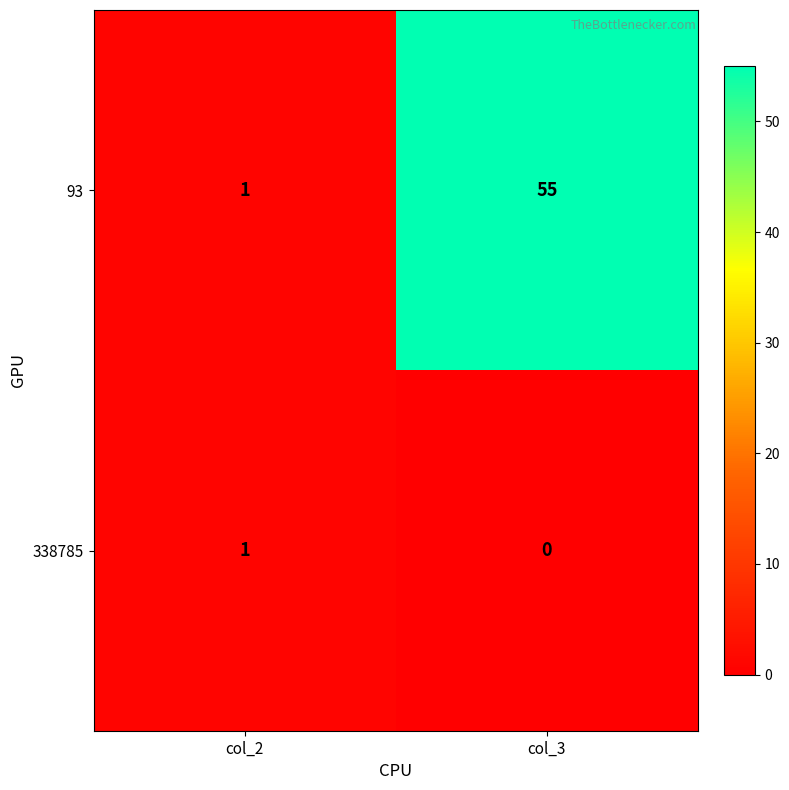

Rank the series by their maximum value, from highest to lowest.

93, 338785